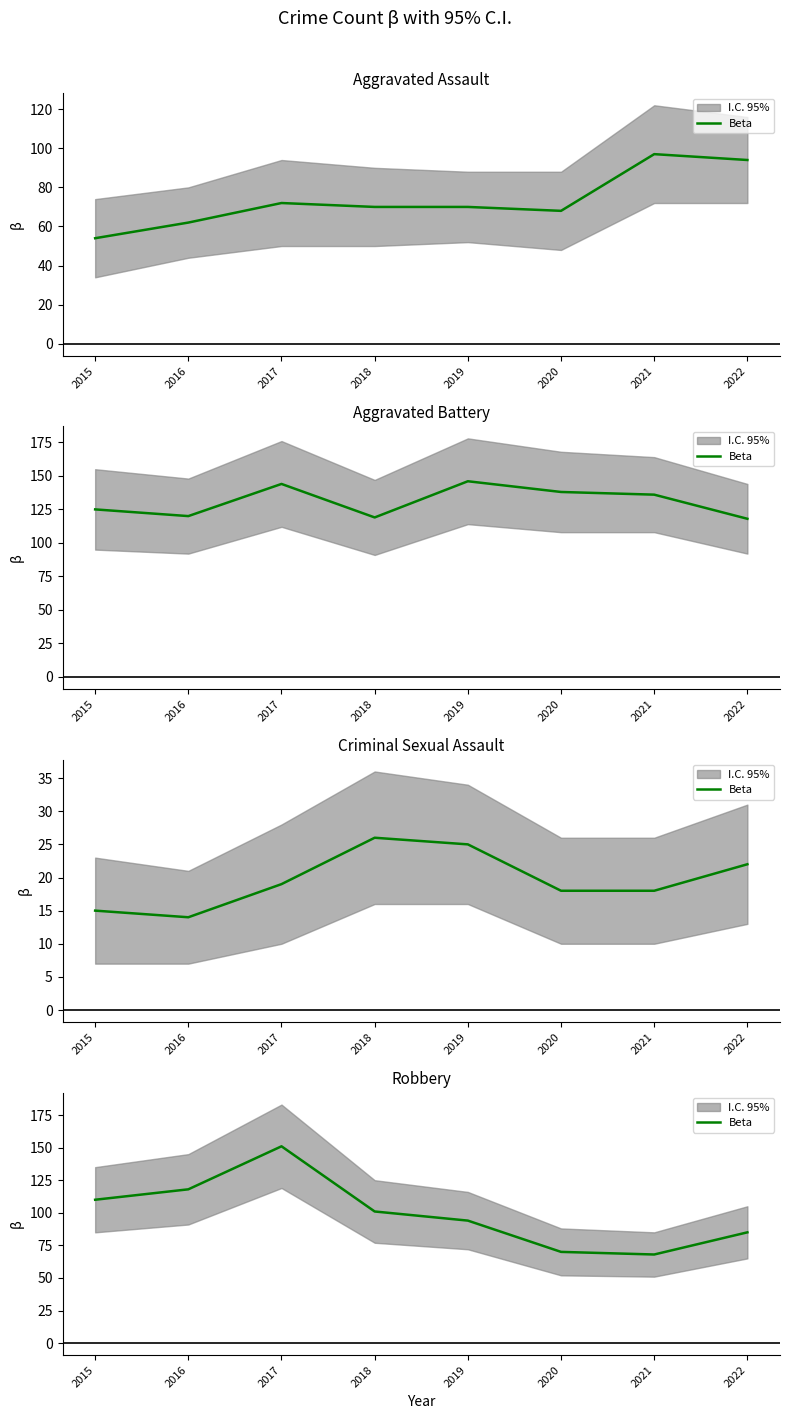

How many categories are shown in the chart?

8